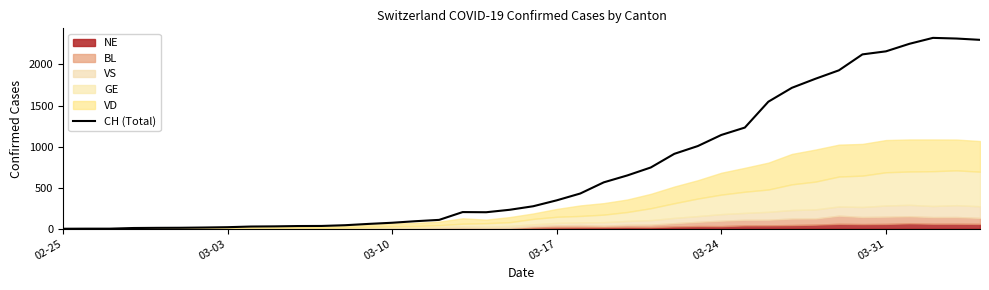

Which has a higher value, 21 or 6?

21